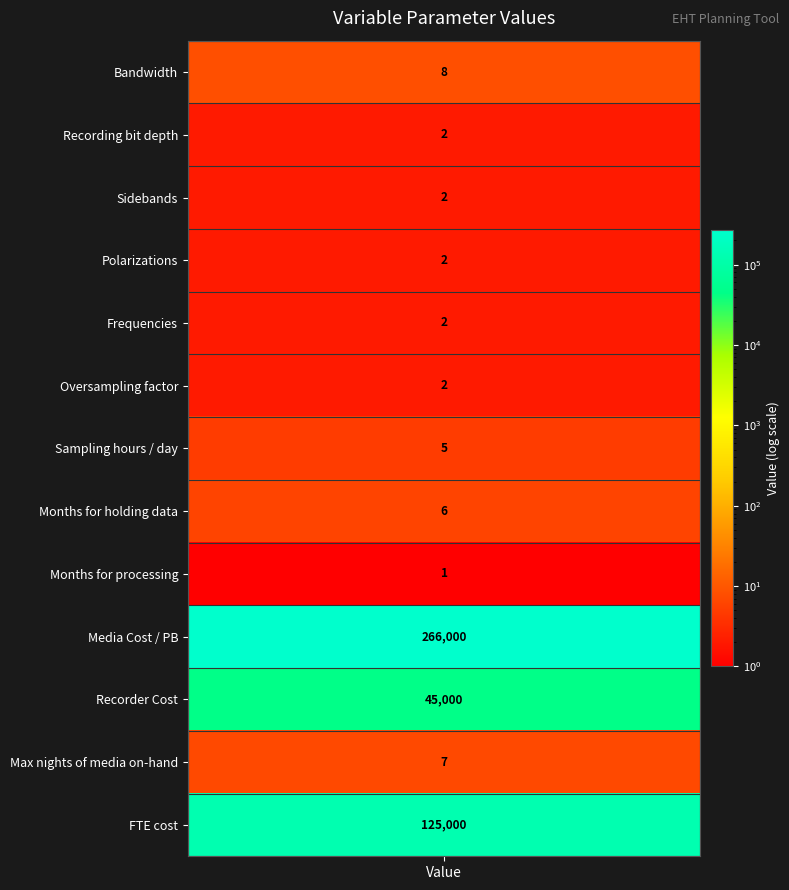

Is it true that the value at 11 is 7?

True